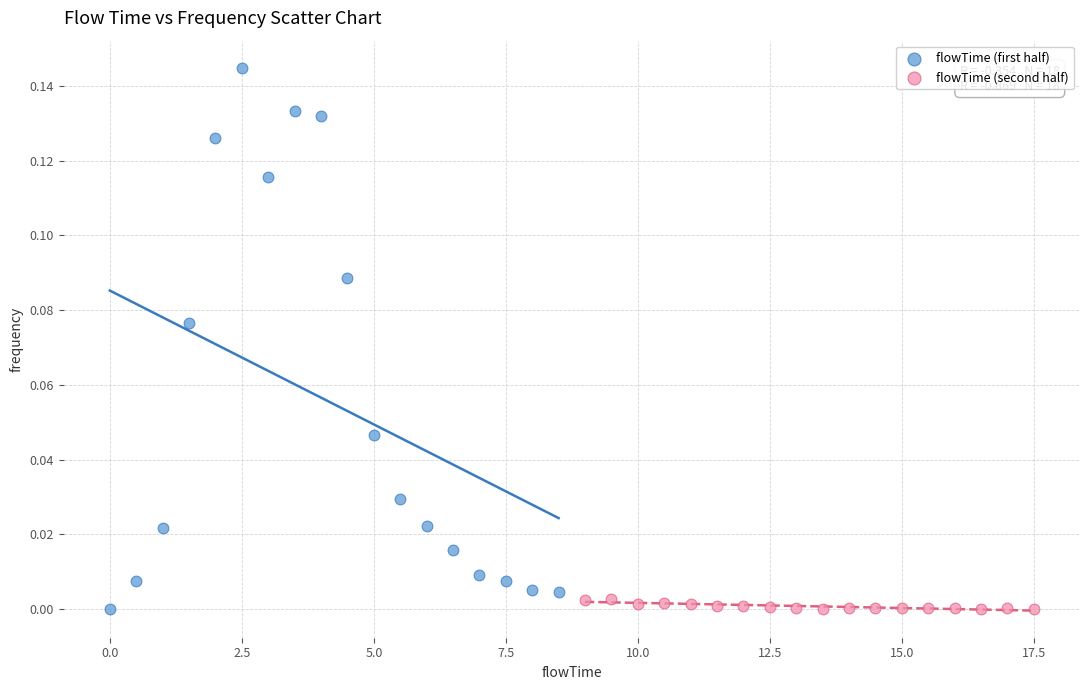

Which series has the widest spread of Y values?

flowTime (first half)